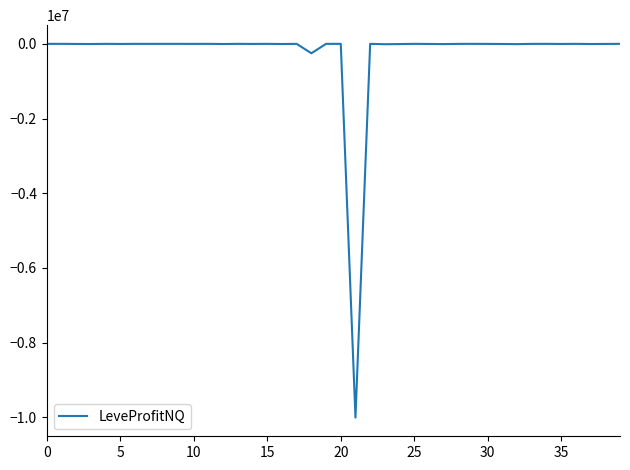

What is the smallest value displayed?

-10007450.0